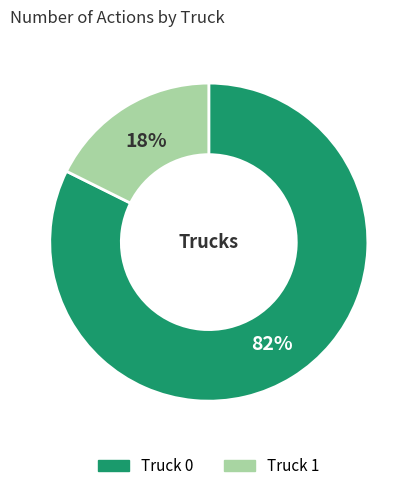

Is there a majority slice in this chart?

Yes